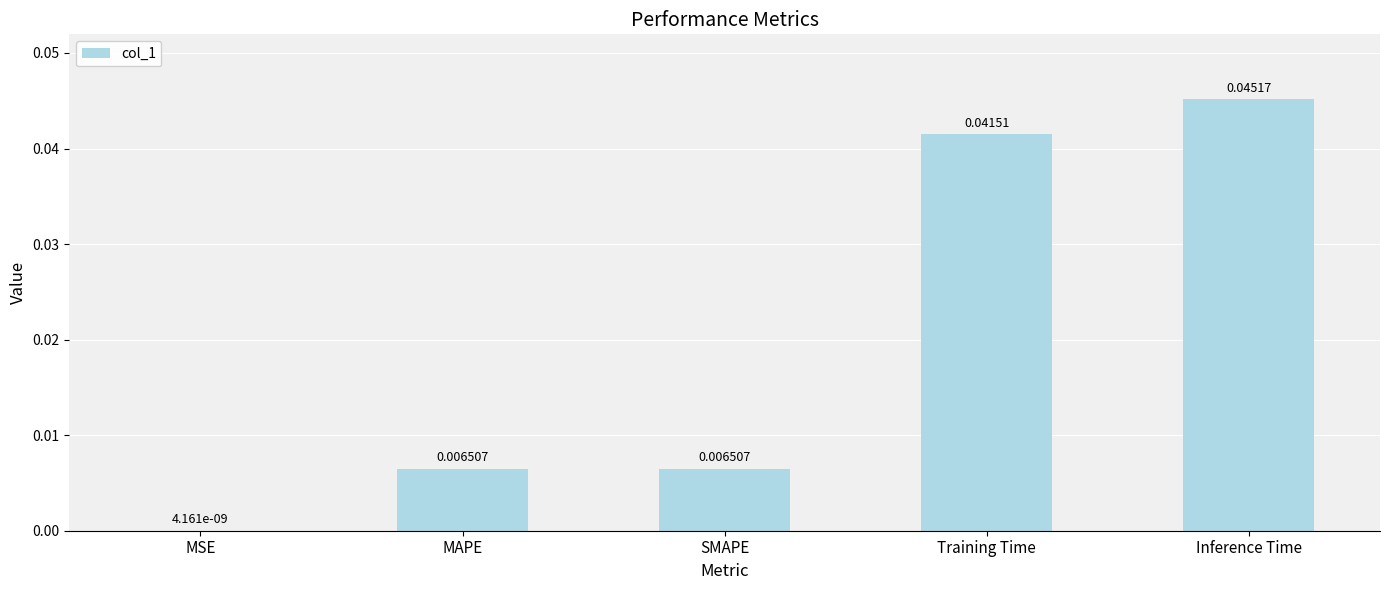

At which category does the chart reach its peak across all series?

Inference Time